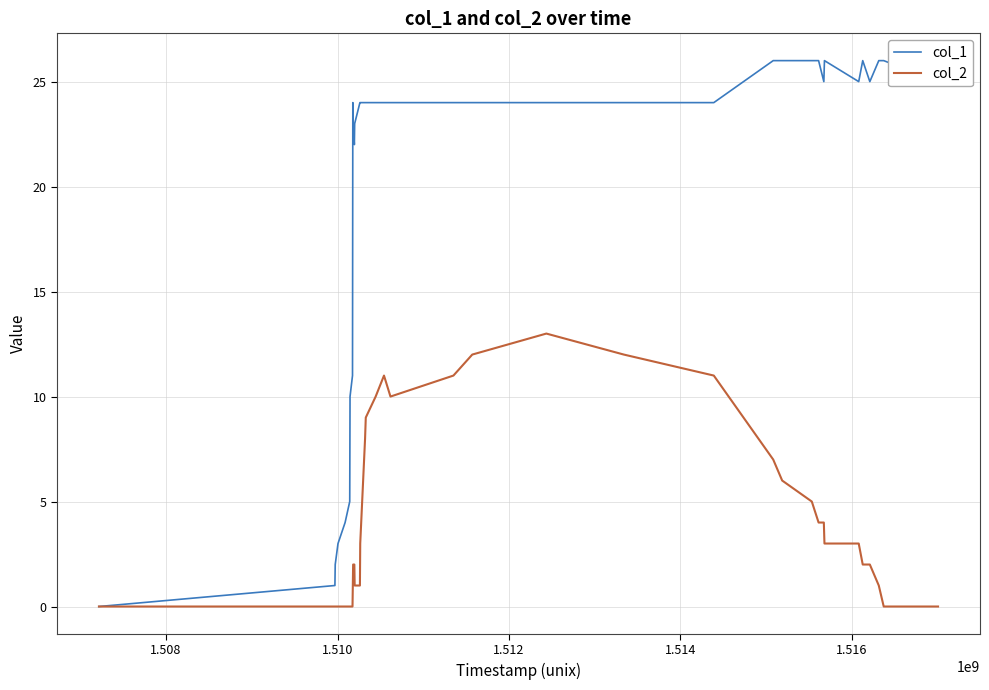

List the series in order of their overall mean, highest first.

col_1, col_2